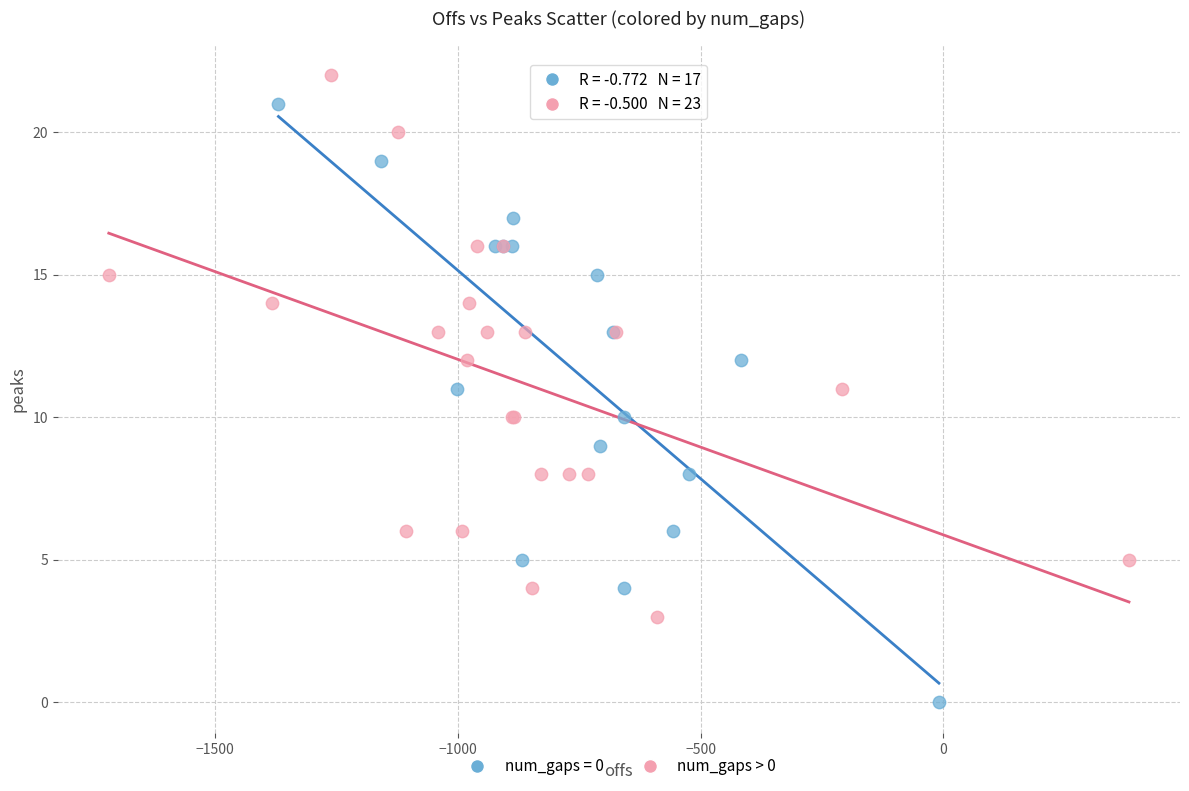

Which series reaches the minimum Y coordinate?

num_gaps = 0